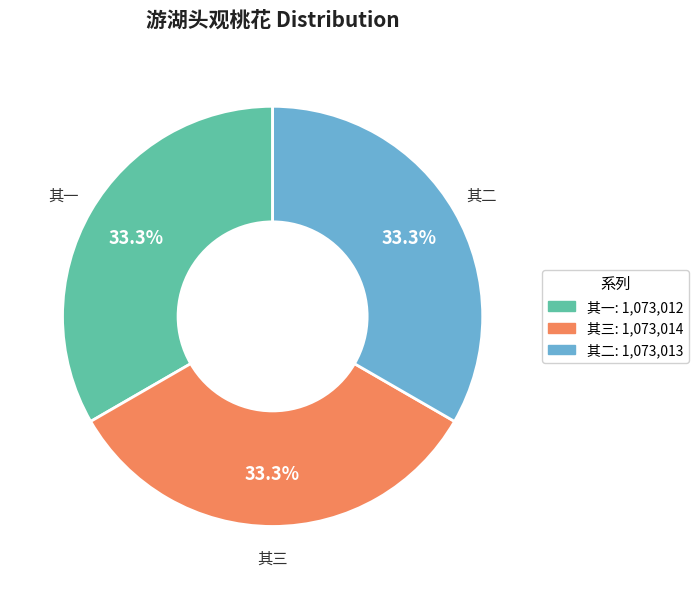

What portion of the pie excludes 其一?

66.7%